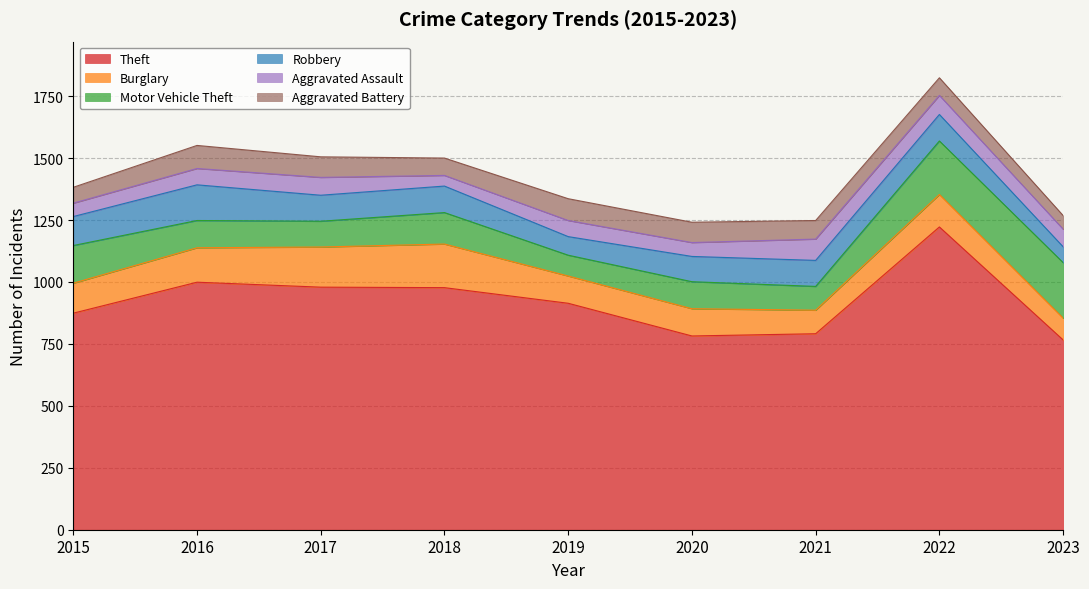

At how many categories does at least one series exceed 323?

9